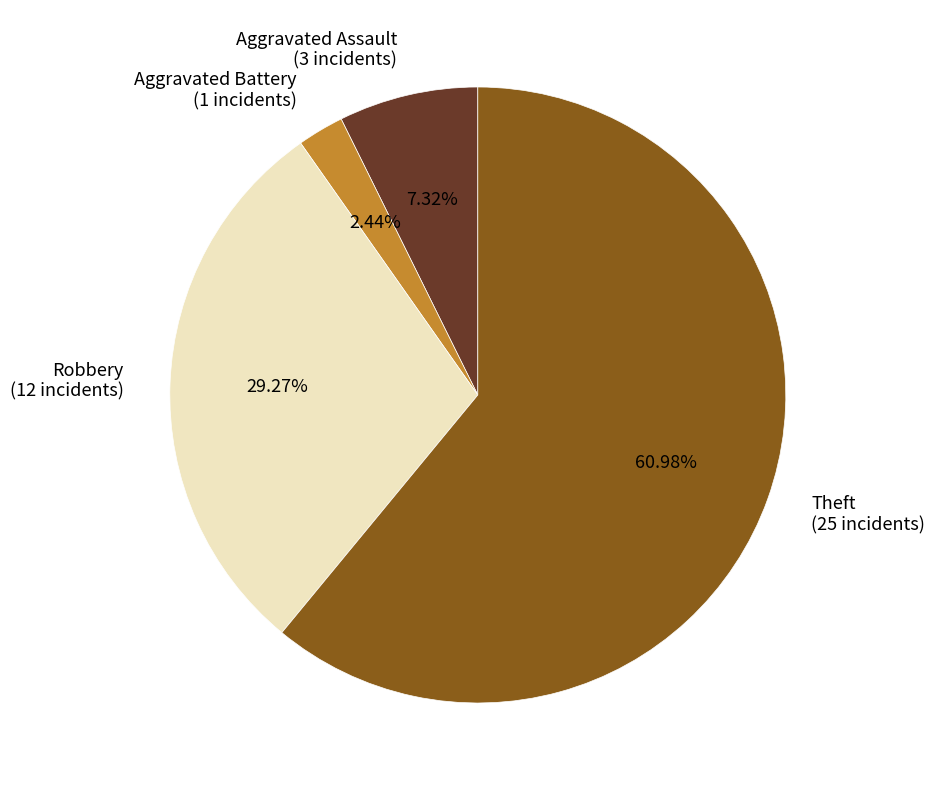

What is the smallest slice in the pie chart?

Aggravated Battery